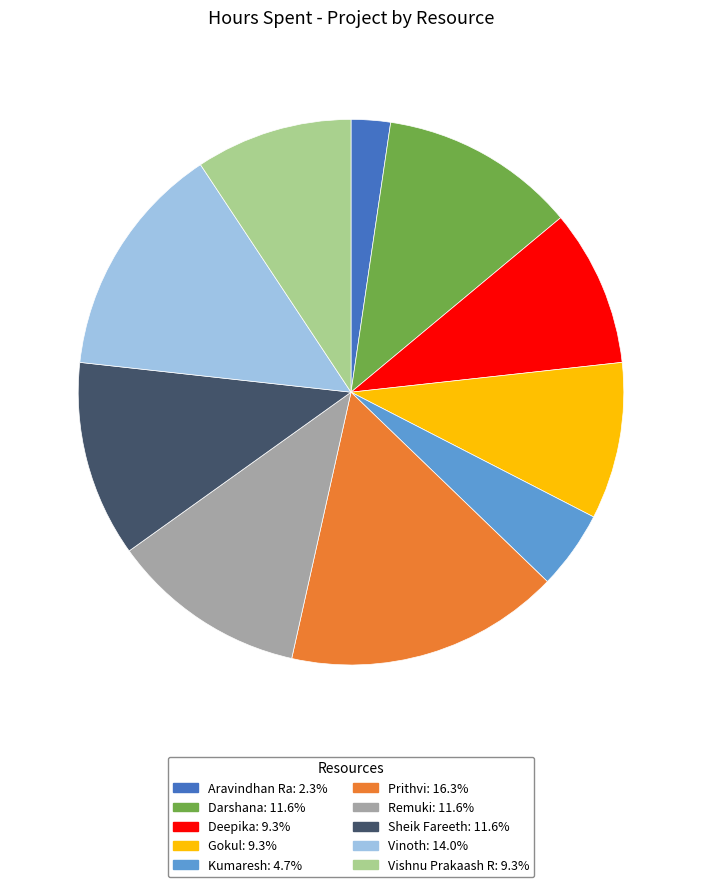

Is the sum of Gokul: 9.3% and Vinoth: 14.0% greater than half?

No